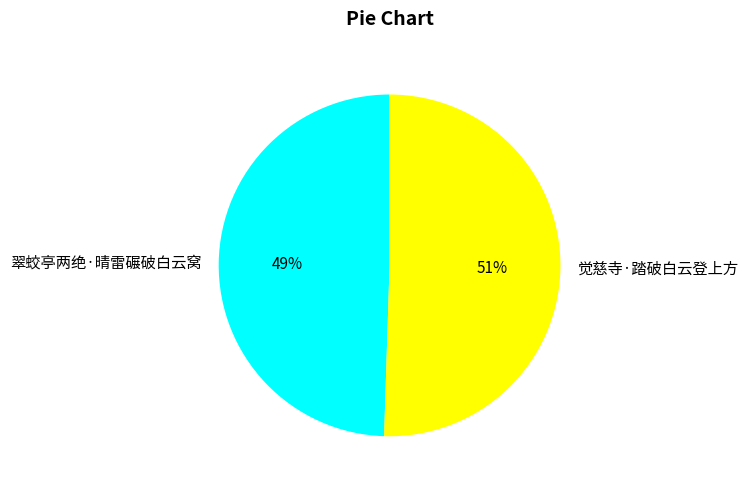

Does any single category account for the majority?

Yes